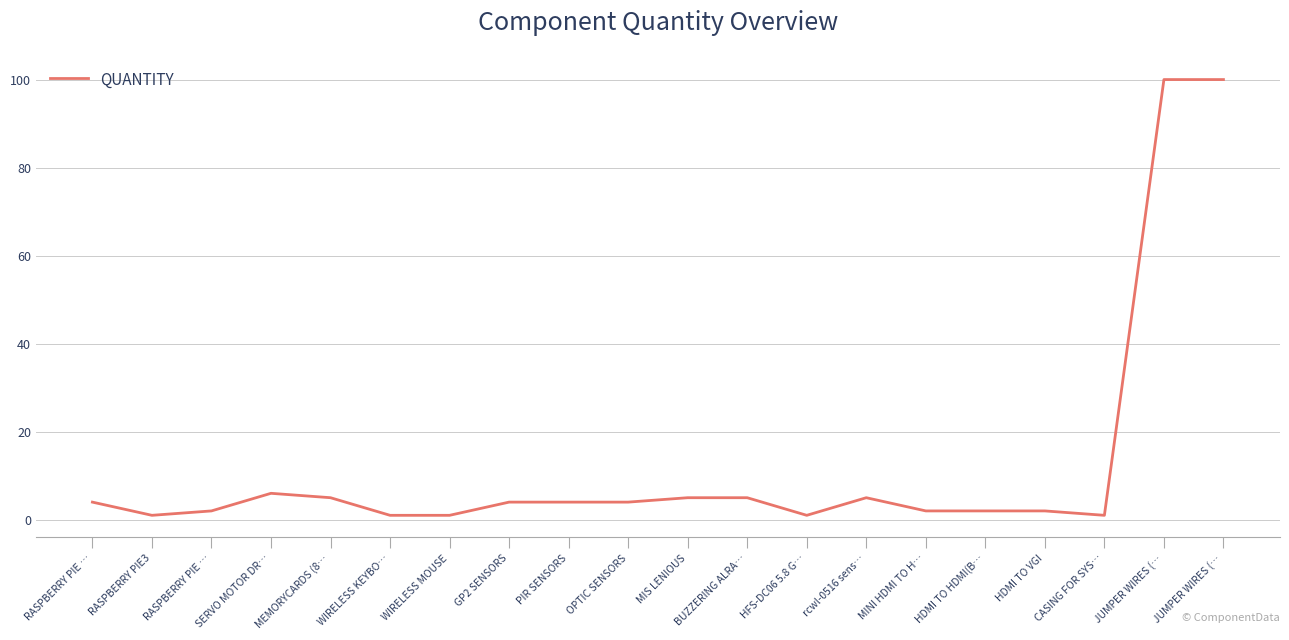

What is the sum of all values?

255